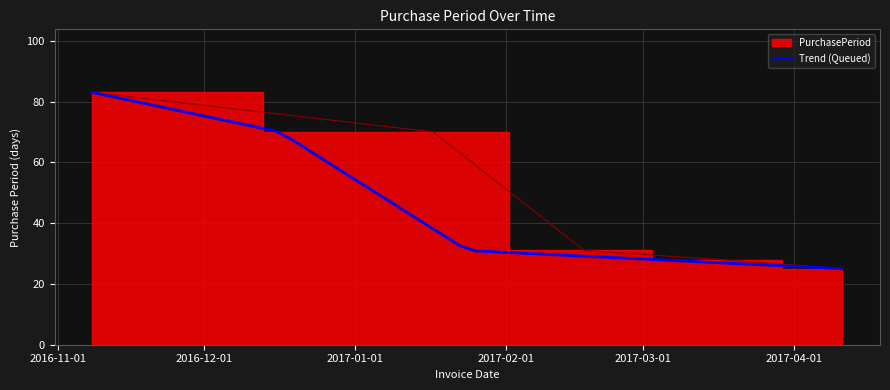

How many lines are shown in the chart?

1